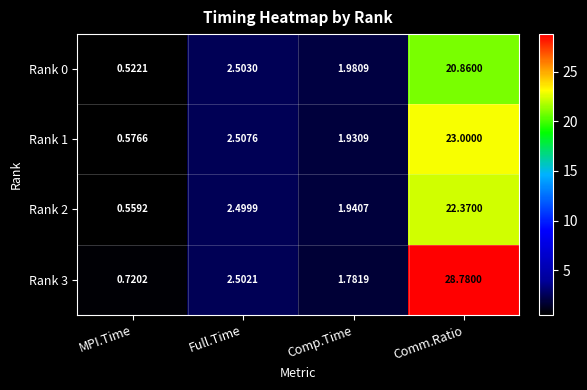

At which category is the sum across all series the highest?

Comm.Ratio